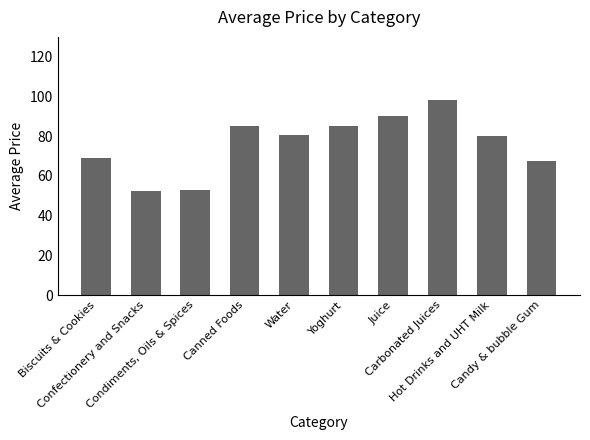

What is the difference between the maximum and minimum values?

45.5